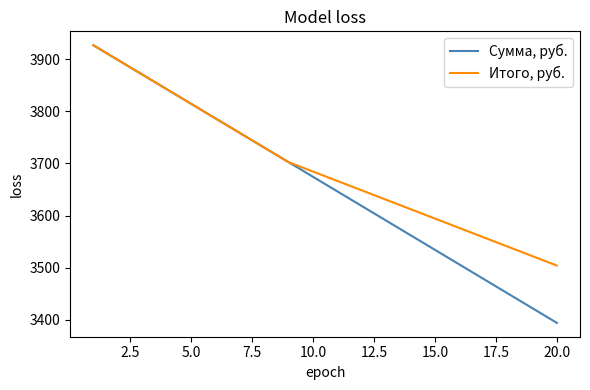

Which series has the widest spread of values?

Сумма, руб.